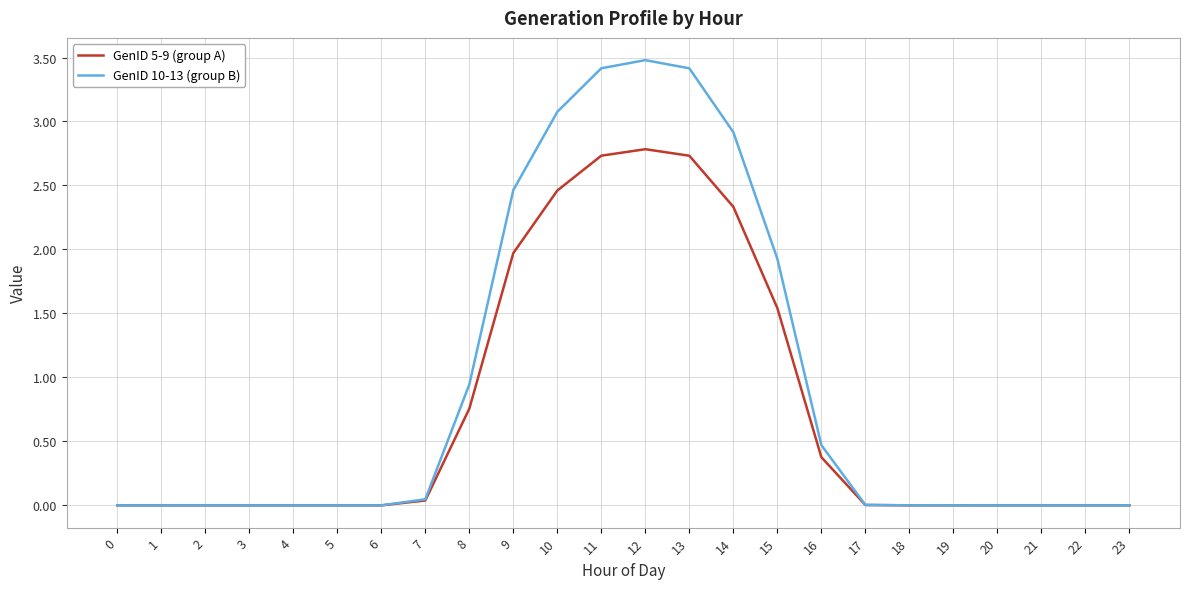

At 9, list the series in order from largest to smallest.

GenID 10-13 (group B), GenID 5-9 (group A)